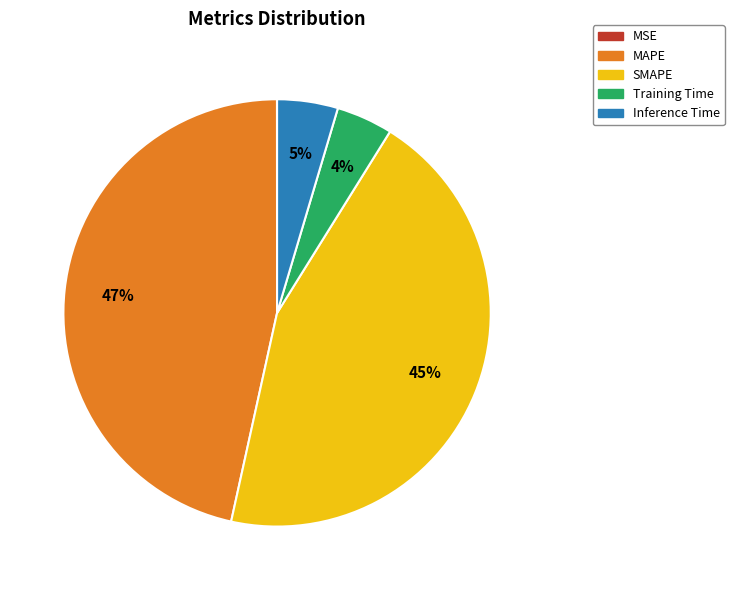

Does SMAPE account for over 50% of the chart?

No